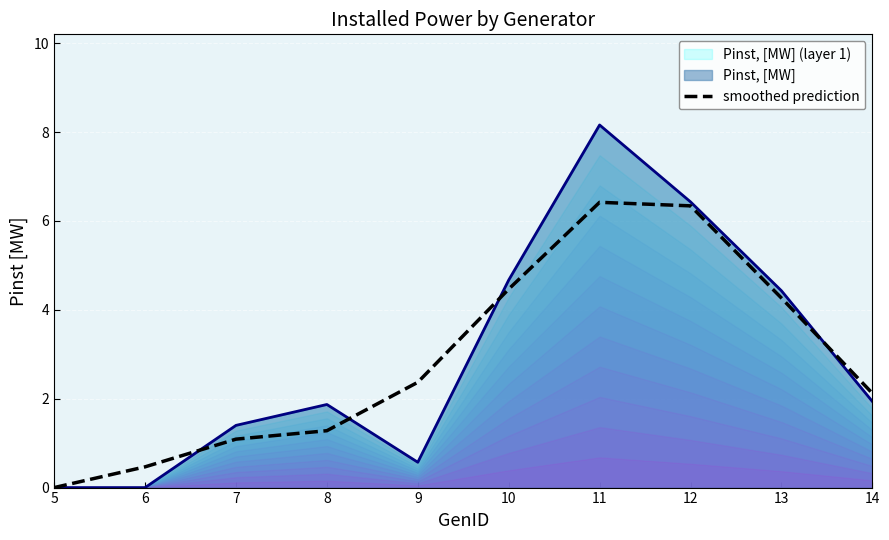

How many lines are shown in the chart?

1